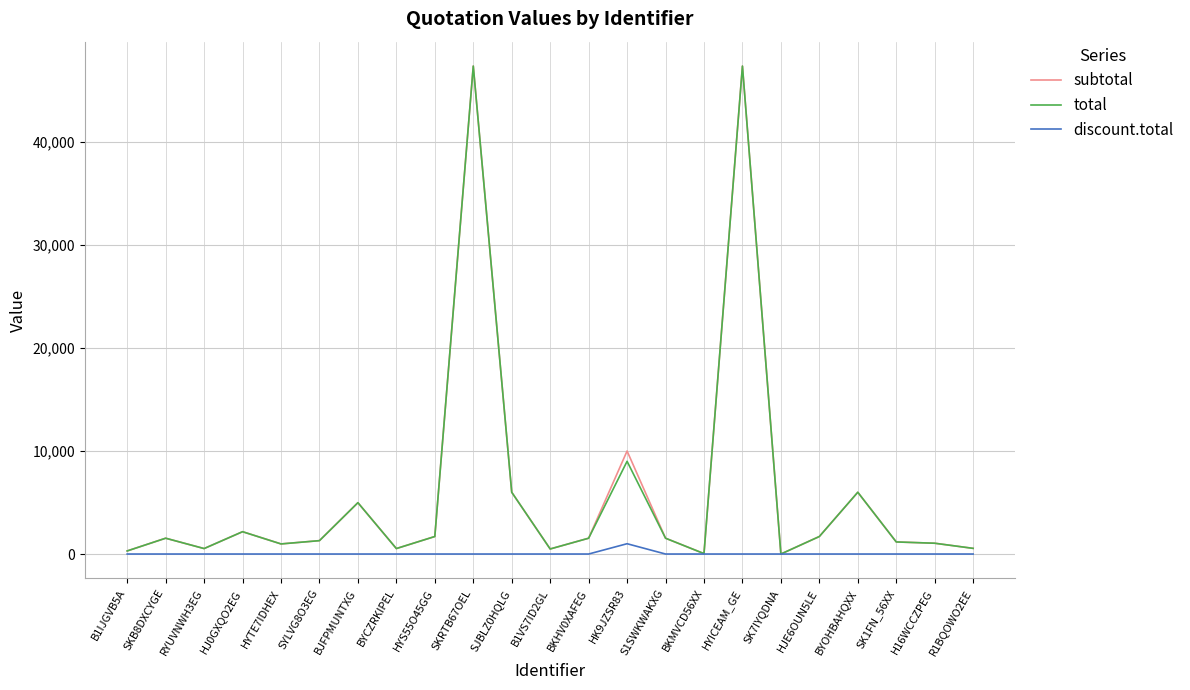

At which label does discount.total reach its peak?

HK9JZSR83